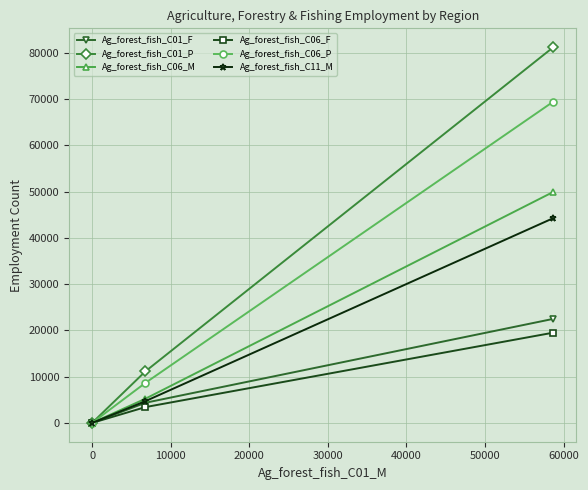

What is the minimum value for Ag_forest_fish_C01_P?

6